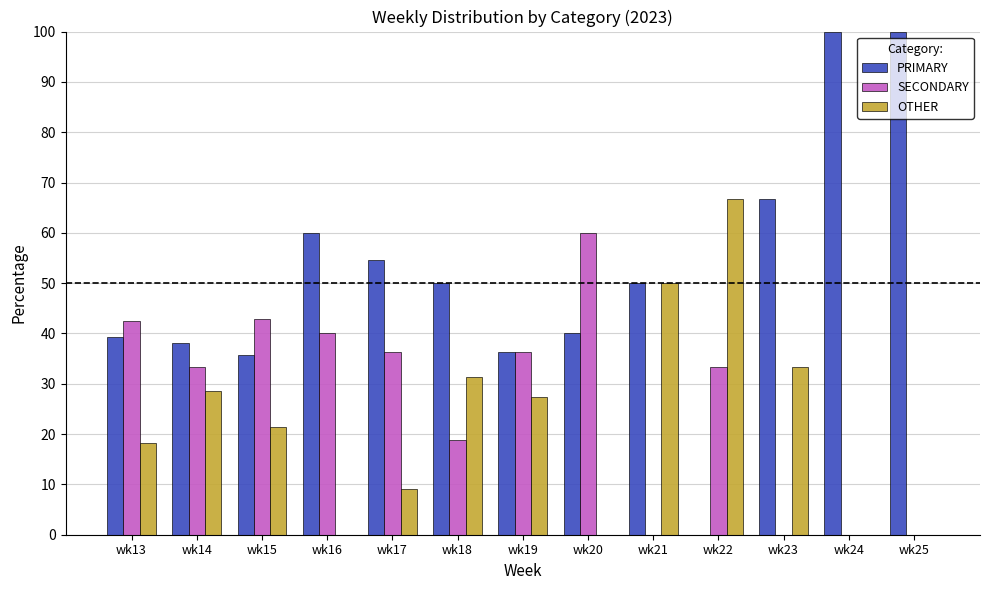

True or false: SECONDARY has a value of 42.4 at wk13.

True